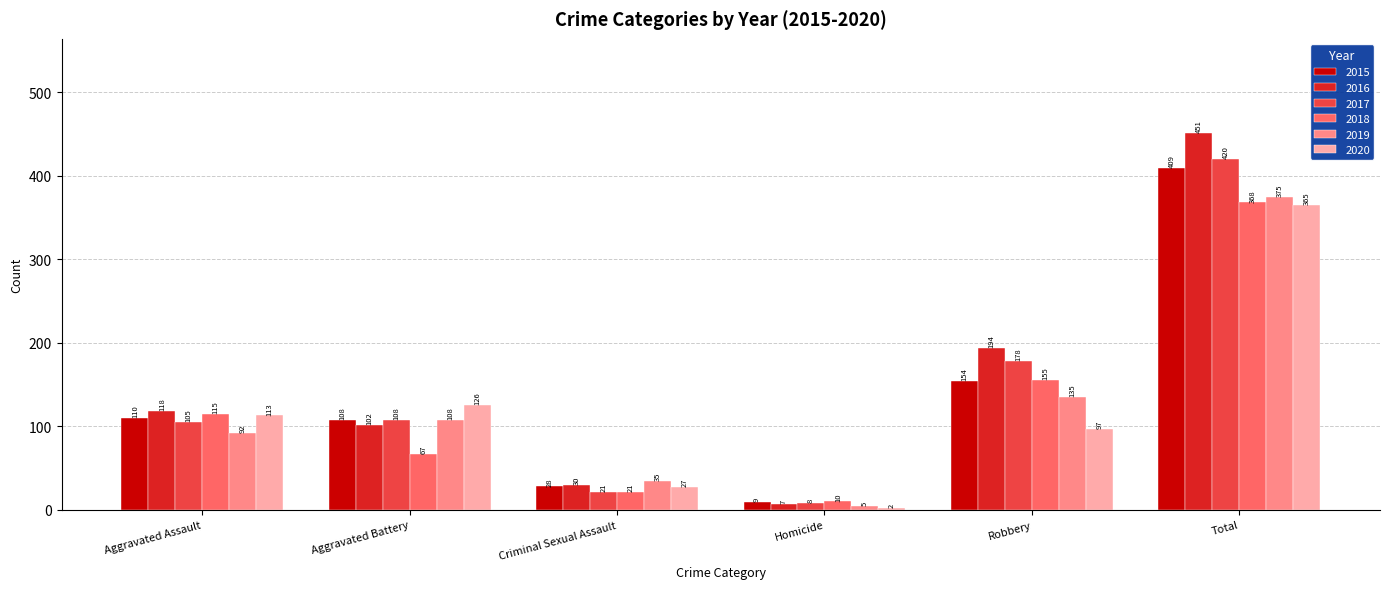

What is the sum of all 2020 values?

730